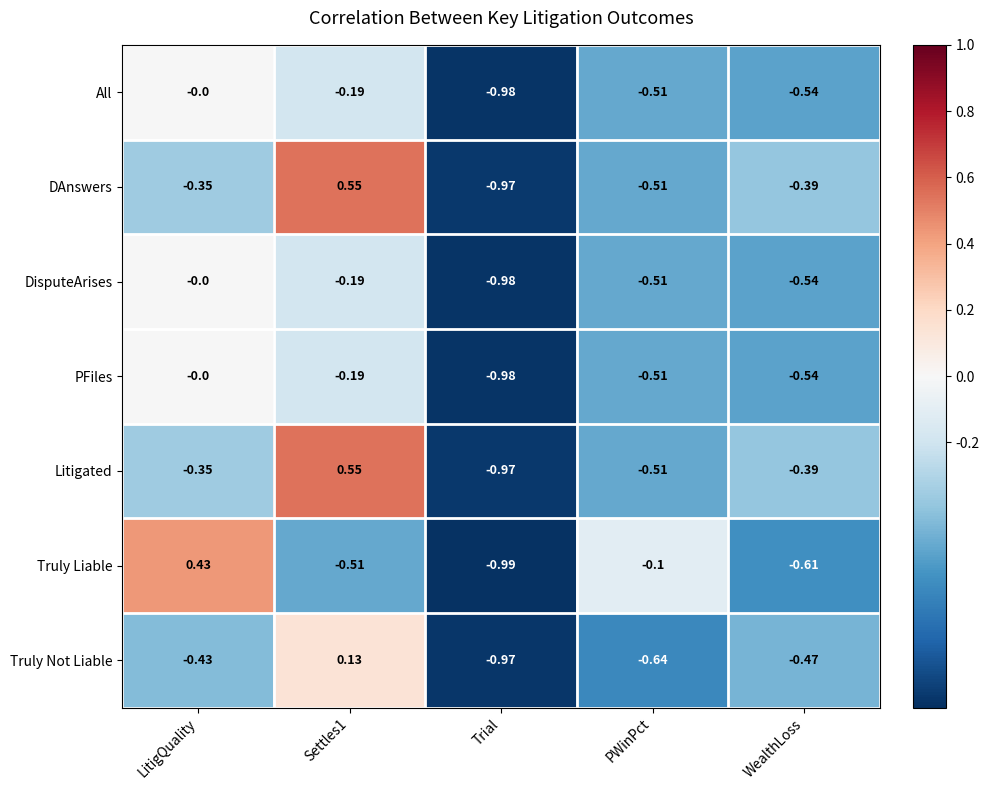

Is the value of DAnswers at PWinPct greater than the value of Truly Liable at PWinPct?

No